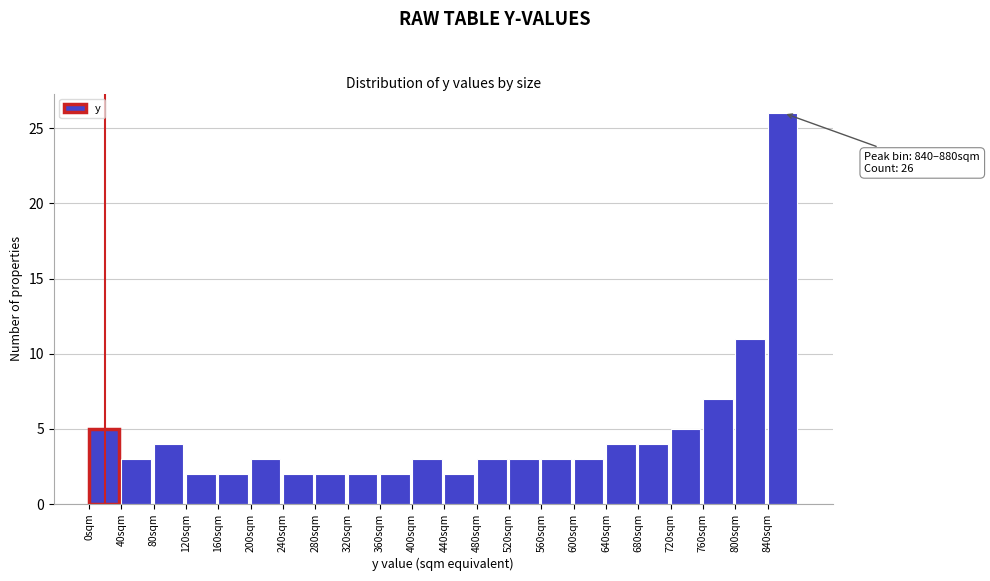

Over which range of the x-axis is the bar tallest?

840 to 880